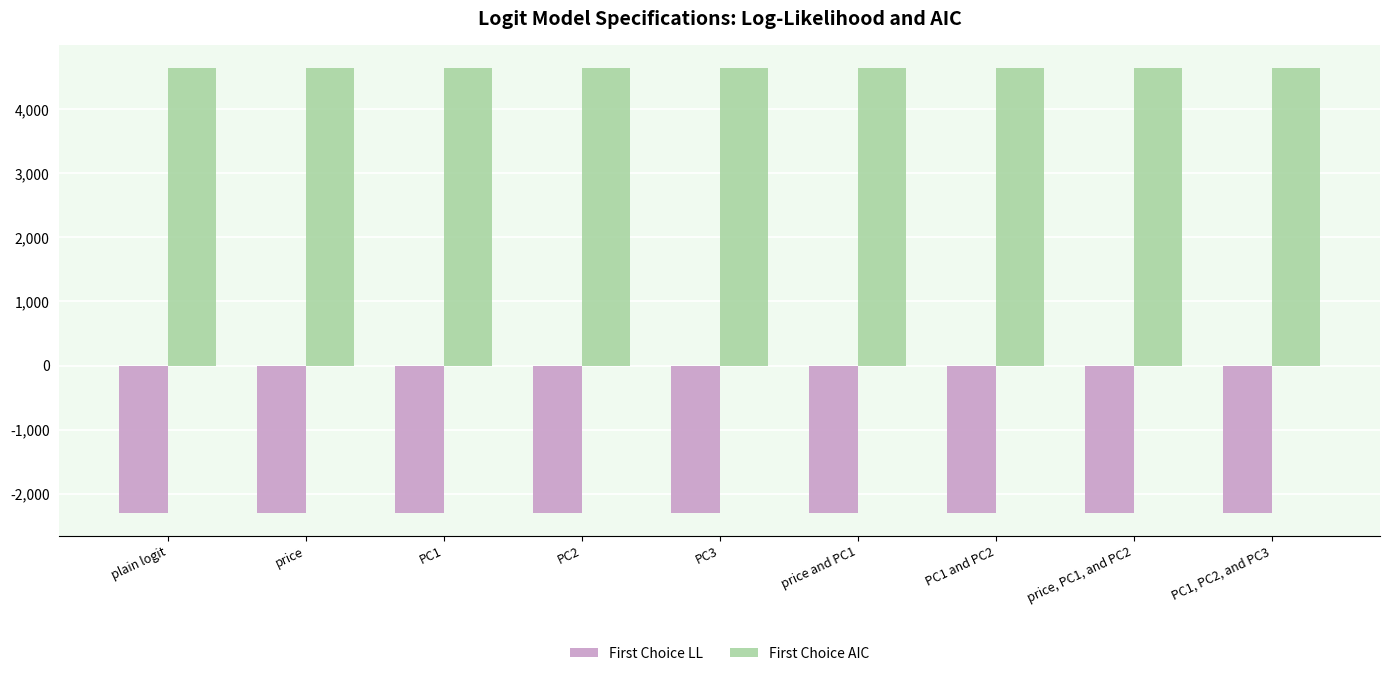

What is the spread (max minus min) of values at PC2?

6945.2